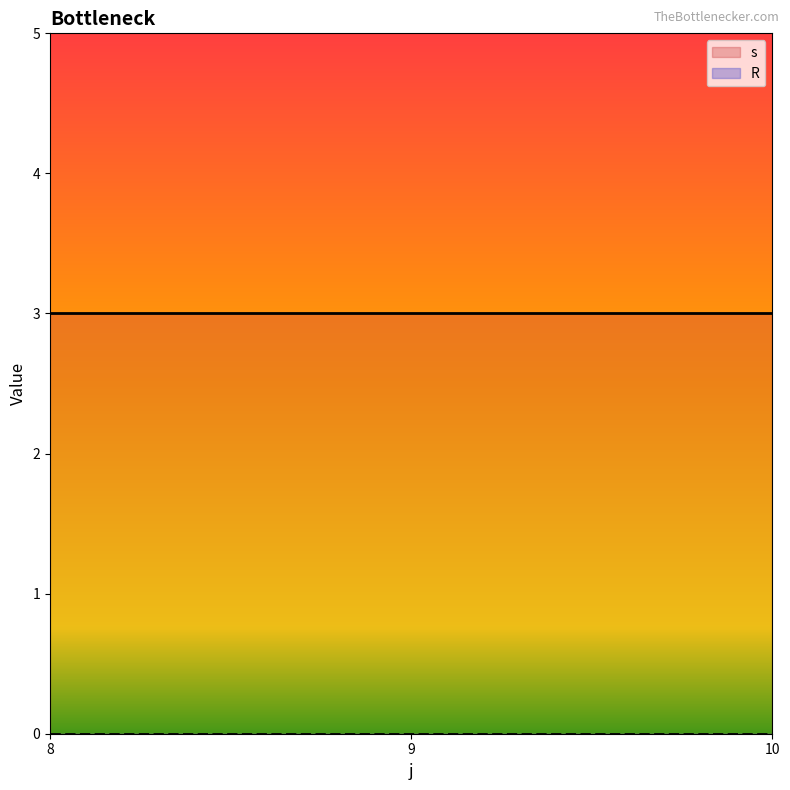

Reading left to right, what are all the values shown in this chart?

s: 1	2	3	4	5	1	2	3	4	5	1	2	3	4	5
R: 0	0	0	0	0	0	0	0	0	0	0	0	0	0	0